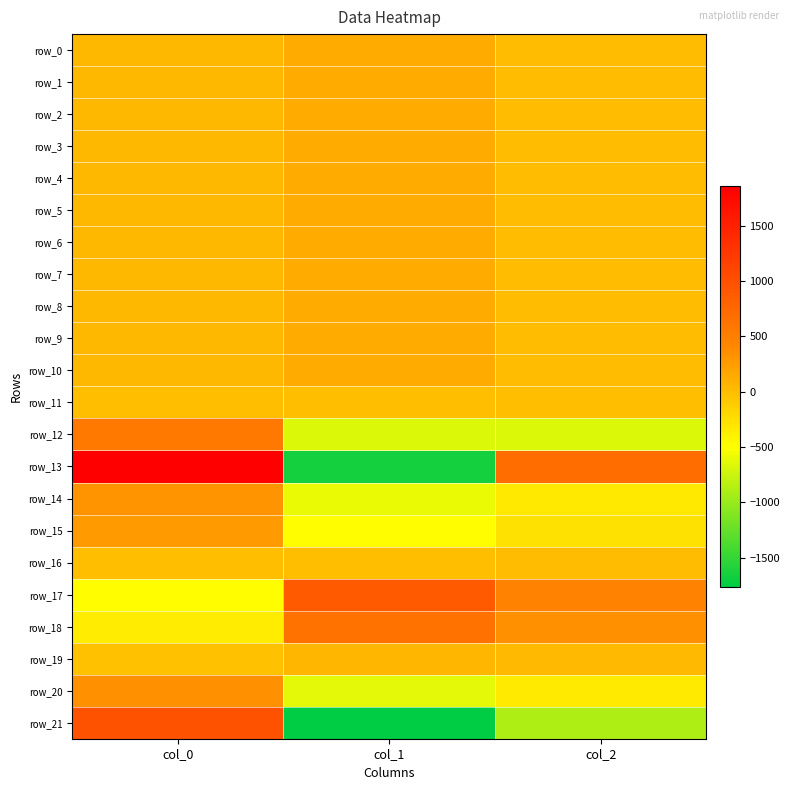

What is the approximate value of row_6 at col_0?

40.9